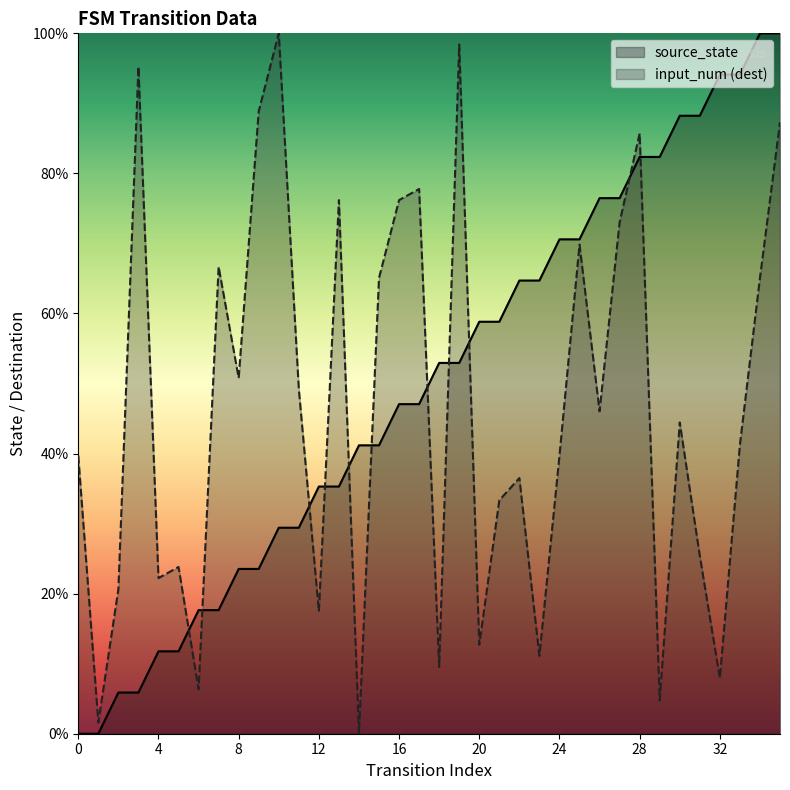

Rank the series at 35 from lowest to highest value.

input_num, source_state